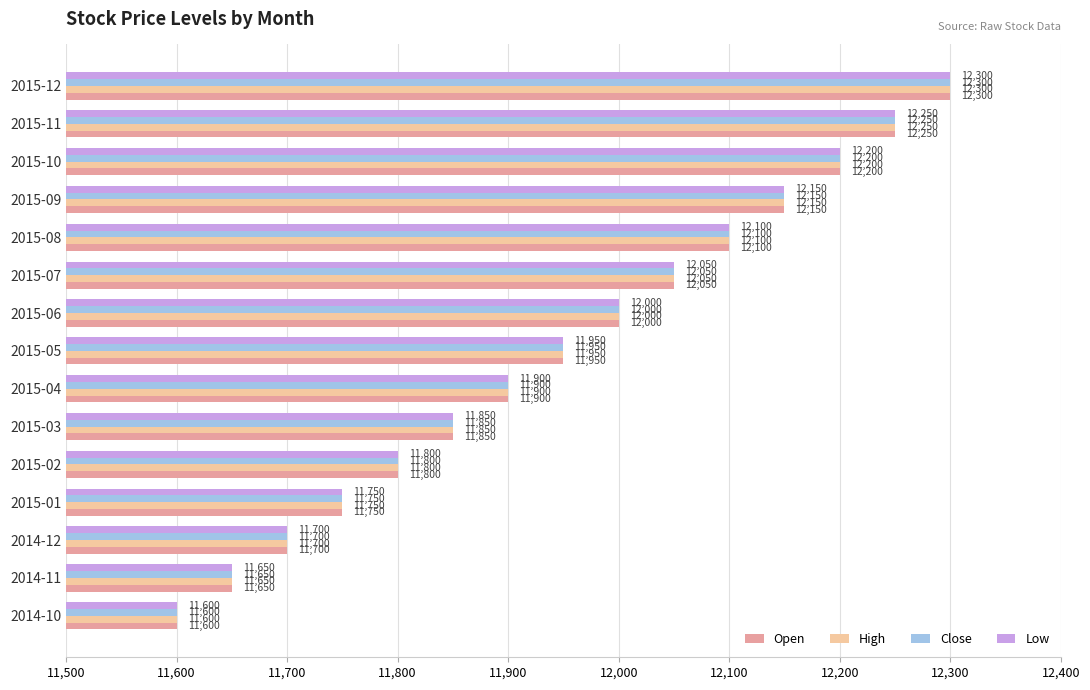

Read the High value at 2015-05.

11950